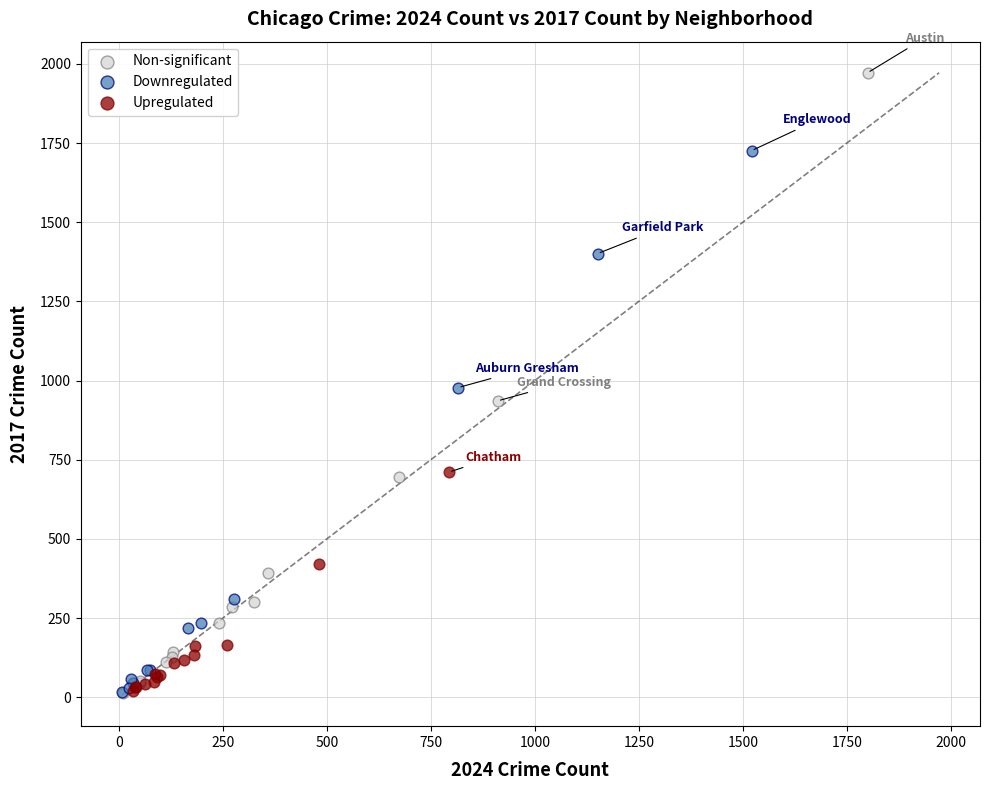

Which series has the widest spread of Y values?

Non-significant